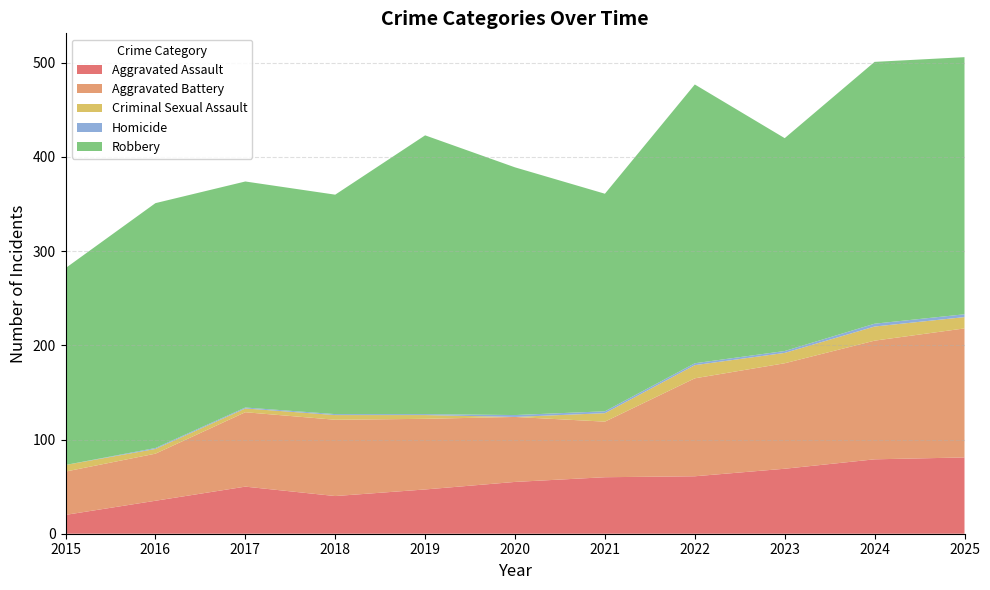

Reading left to right, what are all the values shown in this chart?

Aggravated Assault: 2015=20	2016=35	2017=50	2018=40	2019=47	2020=55	2021=60	2022=61	2023=69	2024=79	2025=81
Aggravated Battery: 2015=46	2016=50	2017=79	2018=81	2019=75	2020=69	2021=59	2022=104	2023=112	2024=126	2025=137
Criminal Sexual Assault: 2015=7	2016=5	2017=4	2018=5	2019=4	2020=0	2021=9	2022=14	2023=11	2024=15	2025=12
Homicide: 2015=0	2016=1	2017=1	2018=1	2019=1	2020=2	2021=2	2022=2	2023=2	2024=3	2025=3
Robbery: 2015=209	2016=260	2017=240	2018=233	2019=296	2020=263	2021=231	2022=296	2023=226	2024=278	2025=273